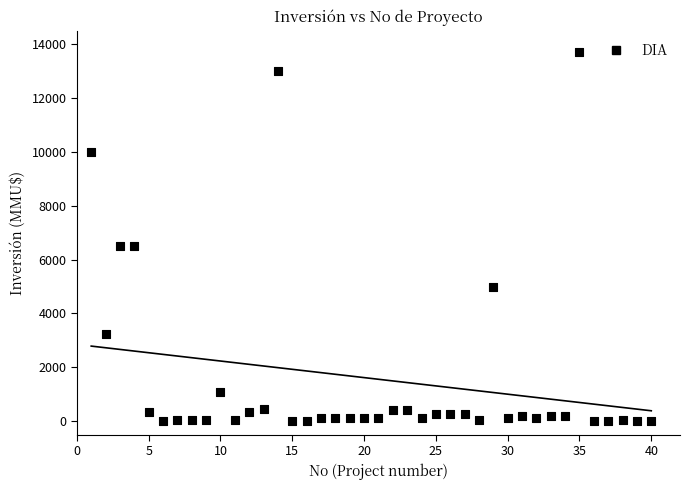

What is the range of Y values (max minus min)?

13700